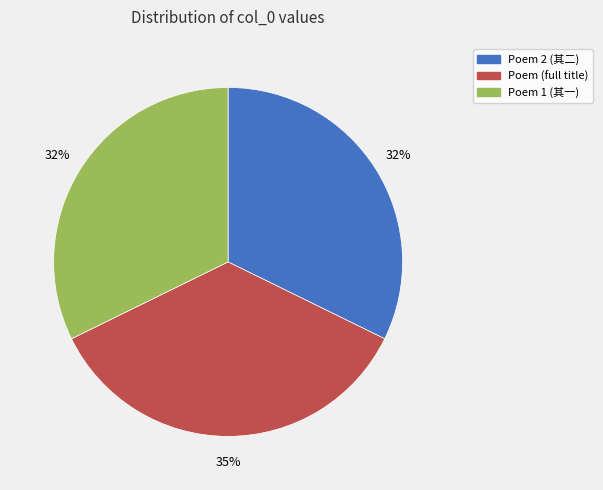

How many segments does this pie chart have?

3